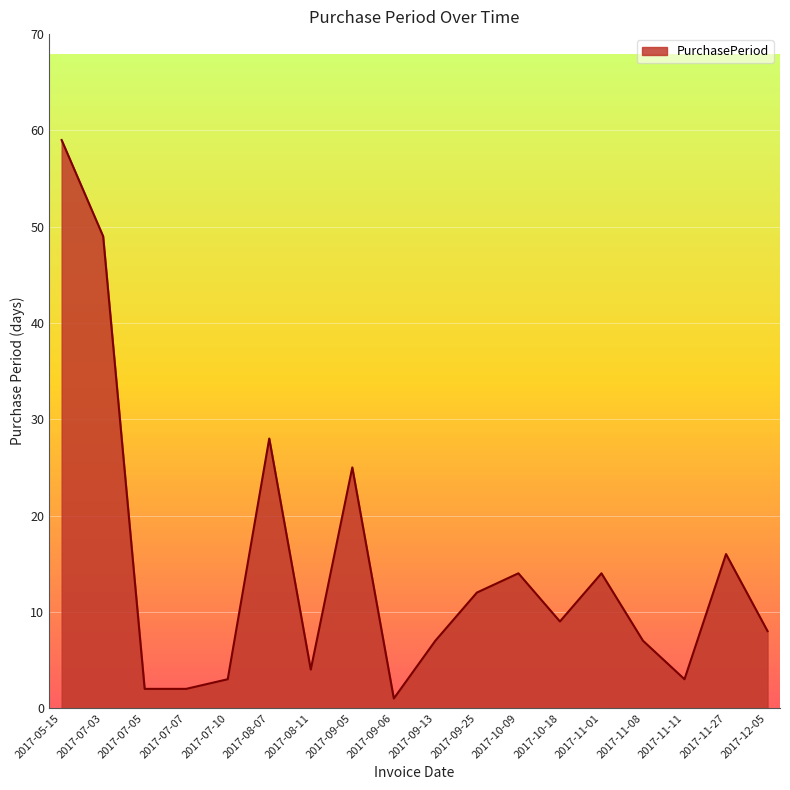

Reading right to left, extract all data points from this chart.

2017-12-05=8	2017-11-27=16	2017-11-11=3	2017-11-08=7	2017-11-01=14	2017-10-18=9	2017-10-09=14	2017-09-25=12	2017-09-13=7	2017-09-06=1	2017-09-05=25	2017-08-11=4	2017-08-07=28	2017-07-10=3	2017-07-07=2	2017-07-05=2	2017-07-03=49	2017-05-15=59